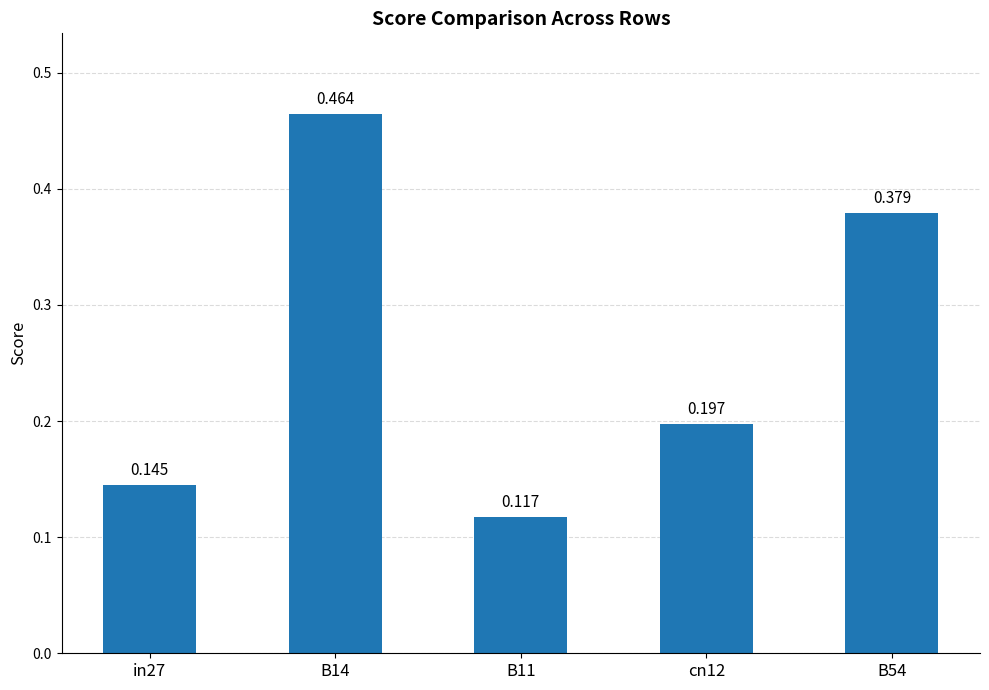

What is the sum of all values?

1.3